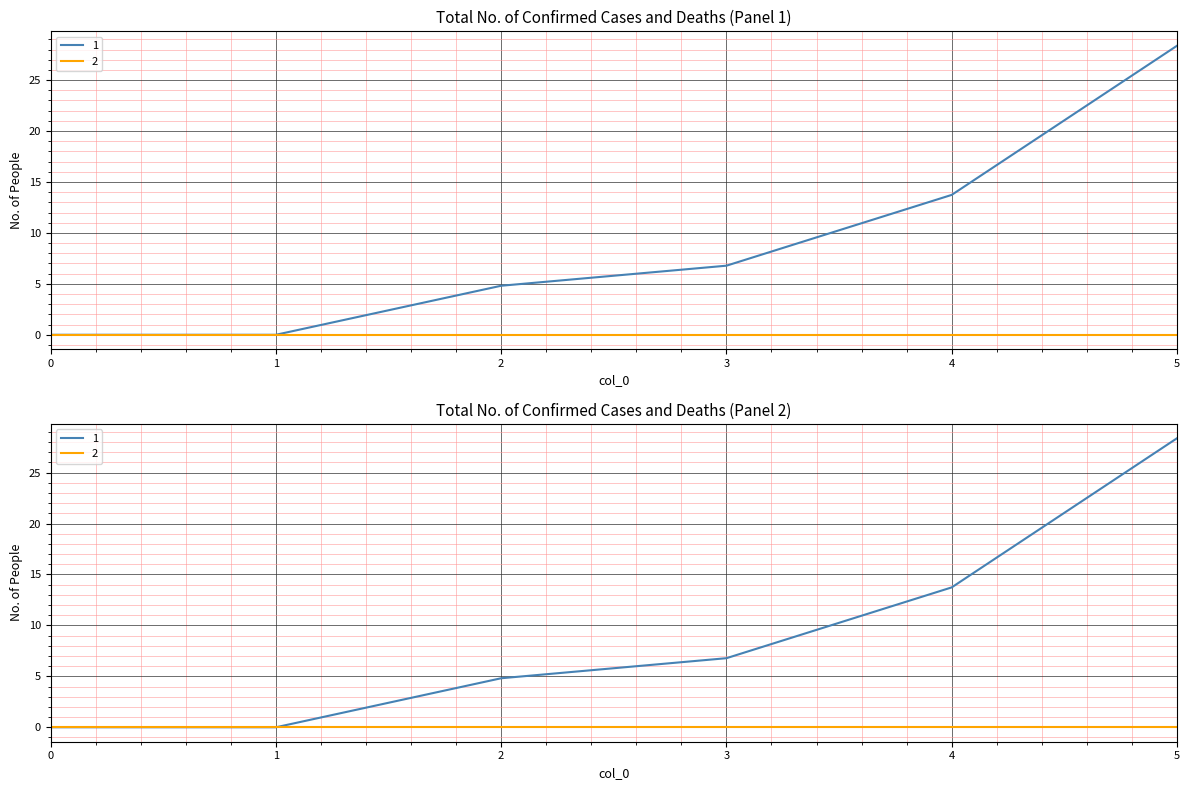

True or false: 3 and 4 cross at least once.

False